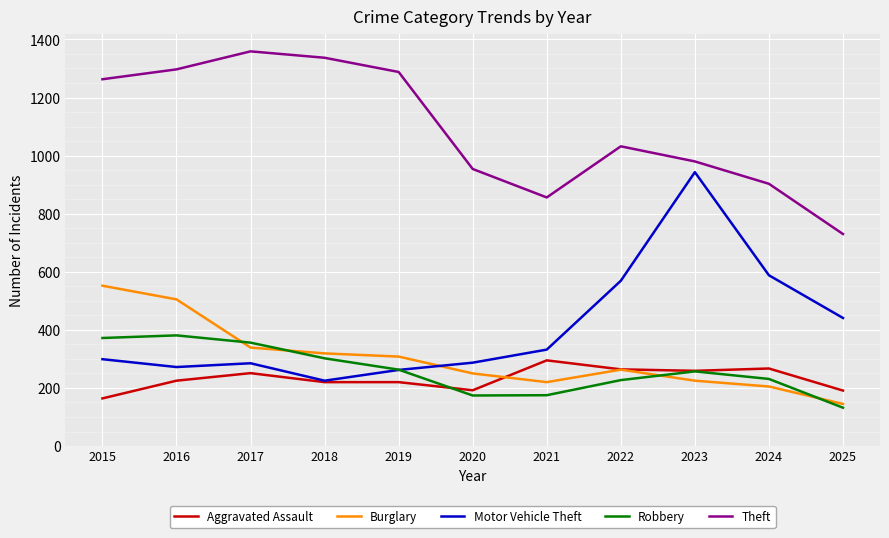

Which category has the highest value across all series?

2017